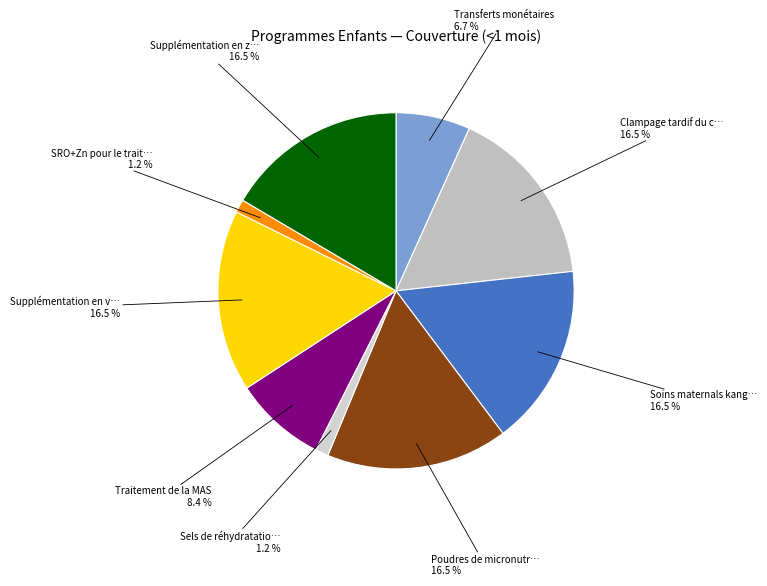

How much of the chart is everything except Soins maternals kang…?

83.5%